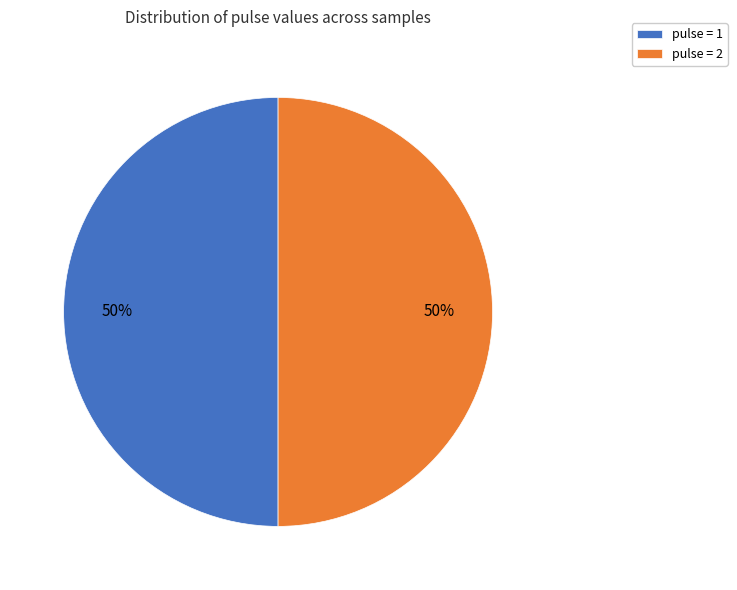

The pulse = 2 slice represents 37% of the pie. True or false?

False